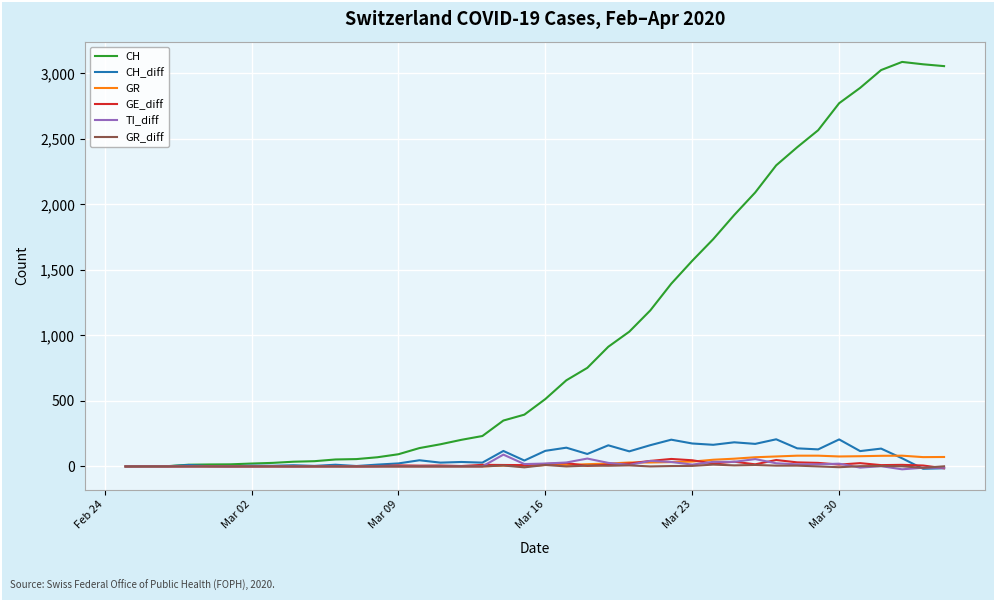

Which series has the largest total across all categories?

CH